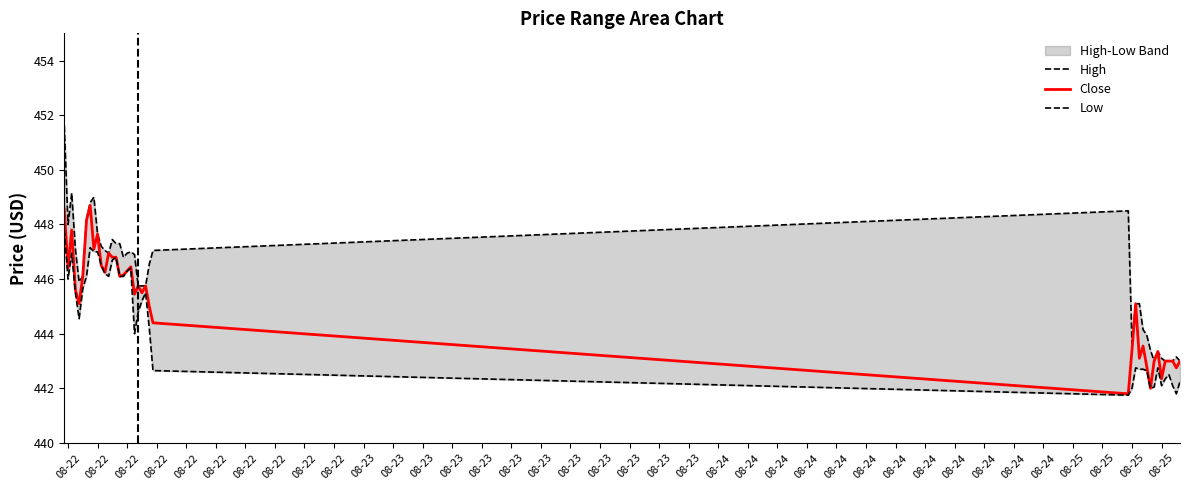

Does the chart display data point markers on the line(s)?

No